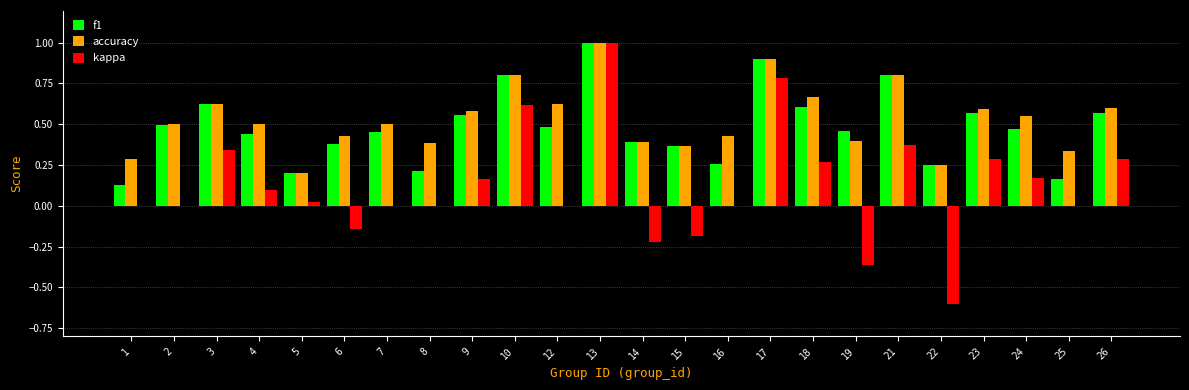

Is it true that kappa equals 0.1 at 26?

False